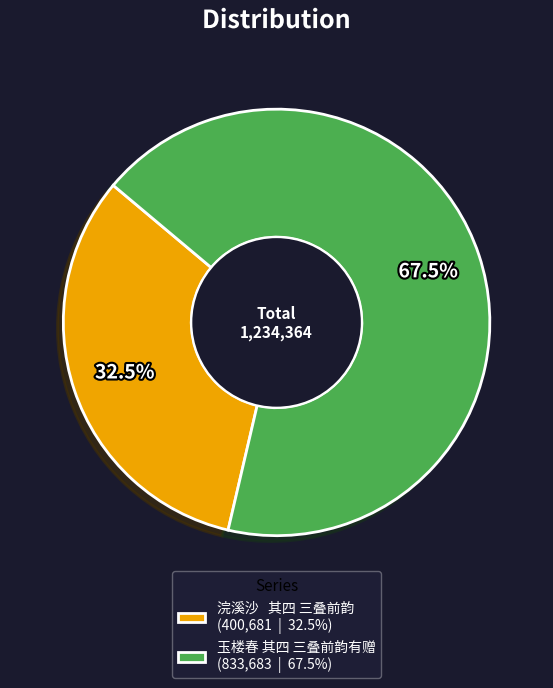

To the nearest percent, what is the difference between the largest and smallest slice percentages?

35%